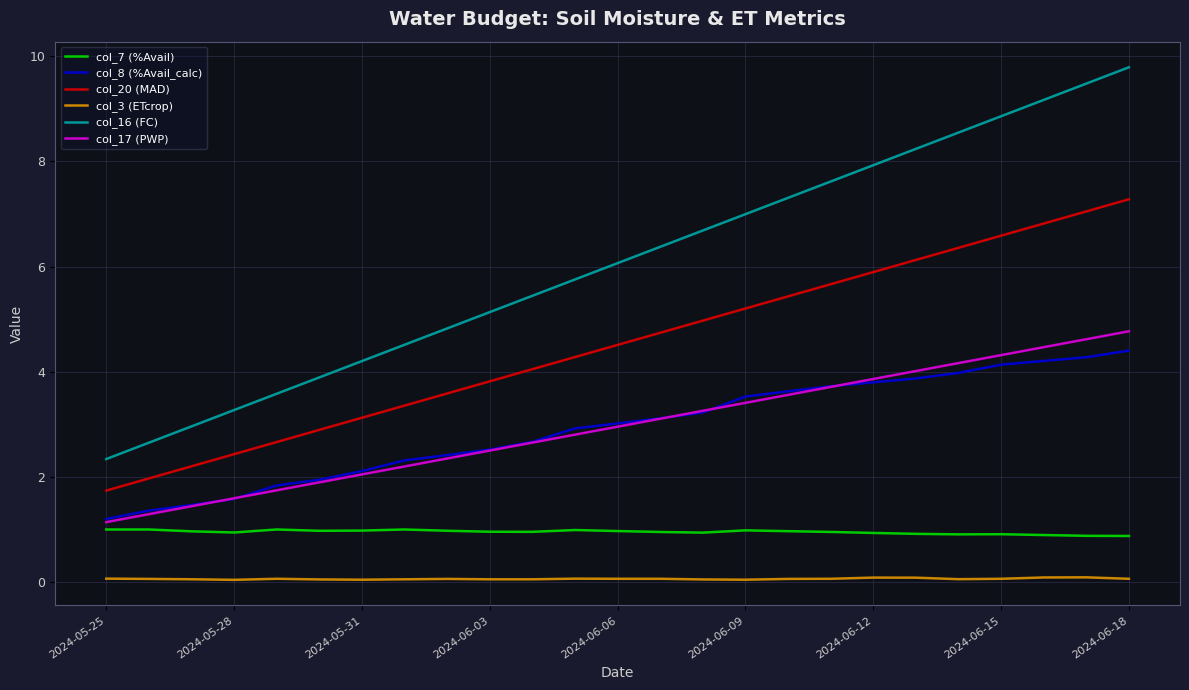

What is the difference between the second highest and second lowest values in the col_20 (MAD) series?

5.1